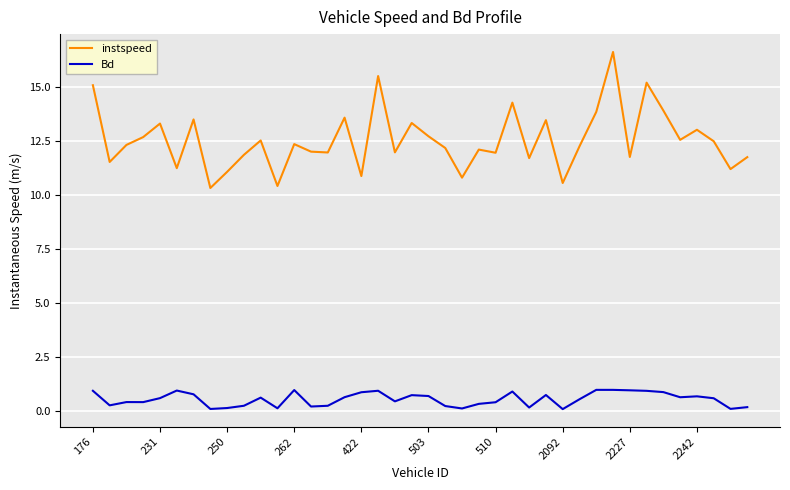

What is the highest value of the Bd series?

1.0